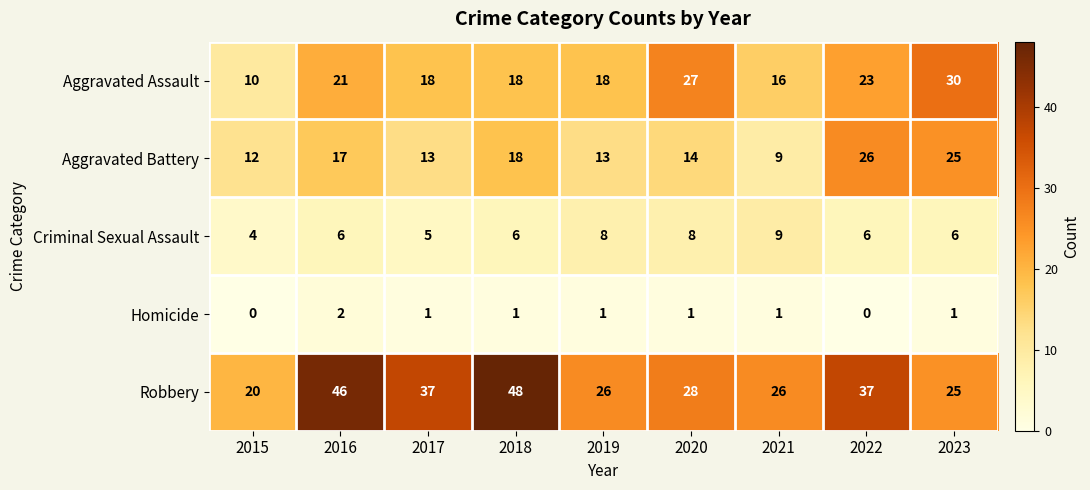

What is the difference between the highest and lowest values at 2020?

27